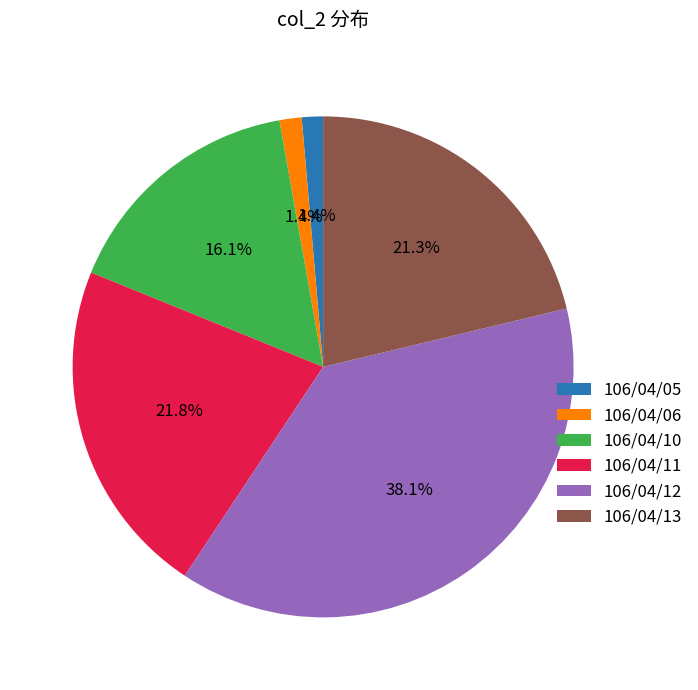

How many slices are in this pie chart?

6